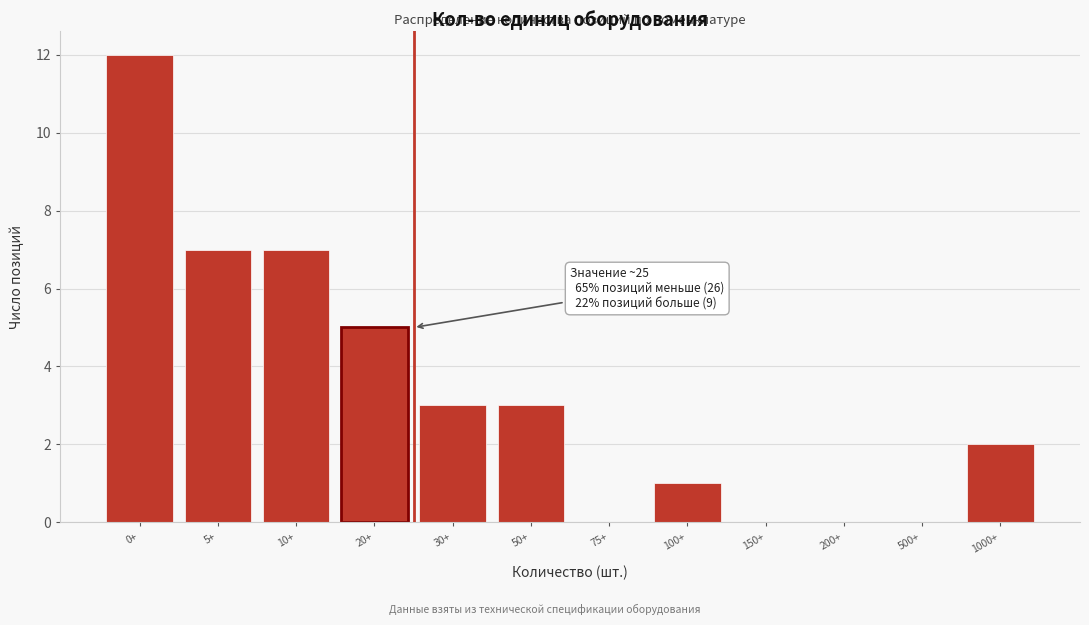

Reading left to right, what are all the values shown in this chart?

0+=12	5+=7	10+=7	20+=5	30+=3	50+=3	75+=0	100+=1	150+=0	200+=0	500+=0	1000+=2